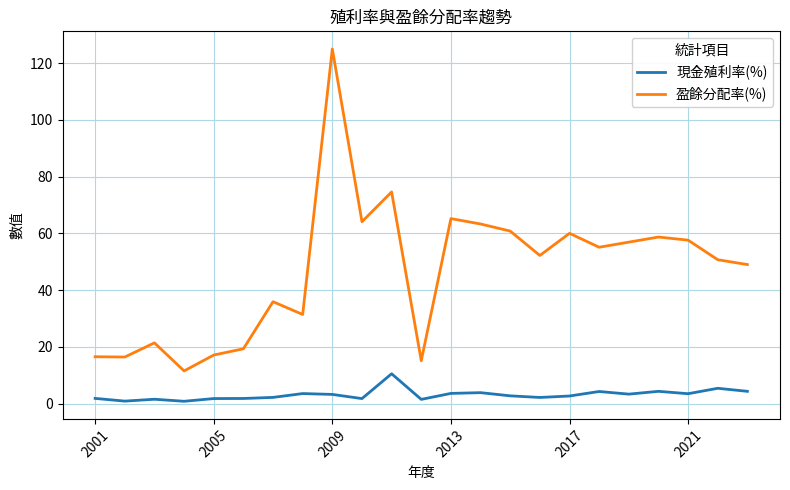

Does the chart have visible grid lines?

Yes